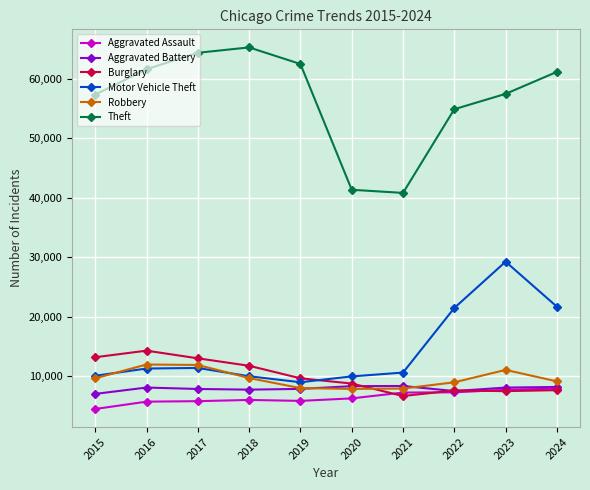

What is the spread (max minus min) of values at 2015?

52872